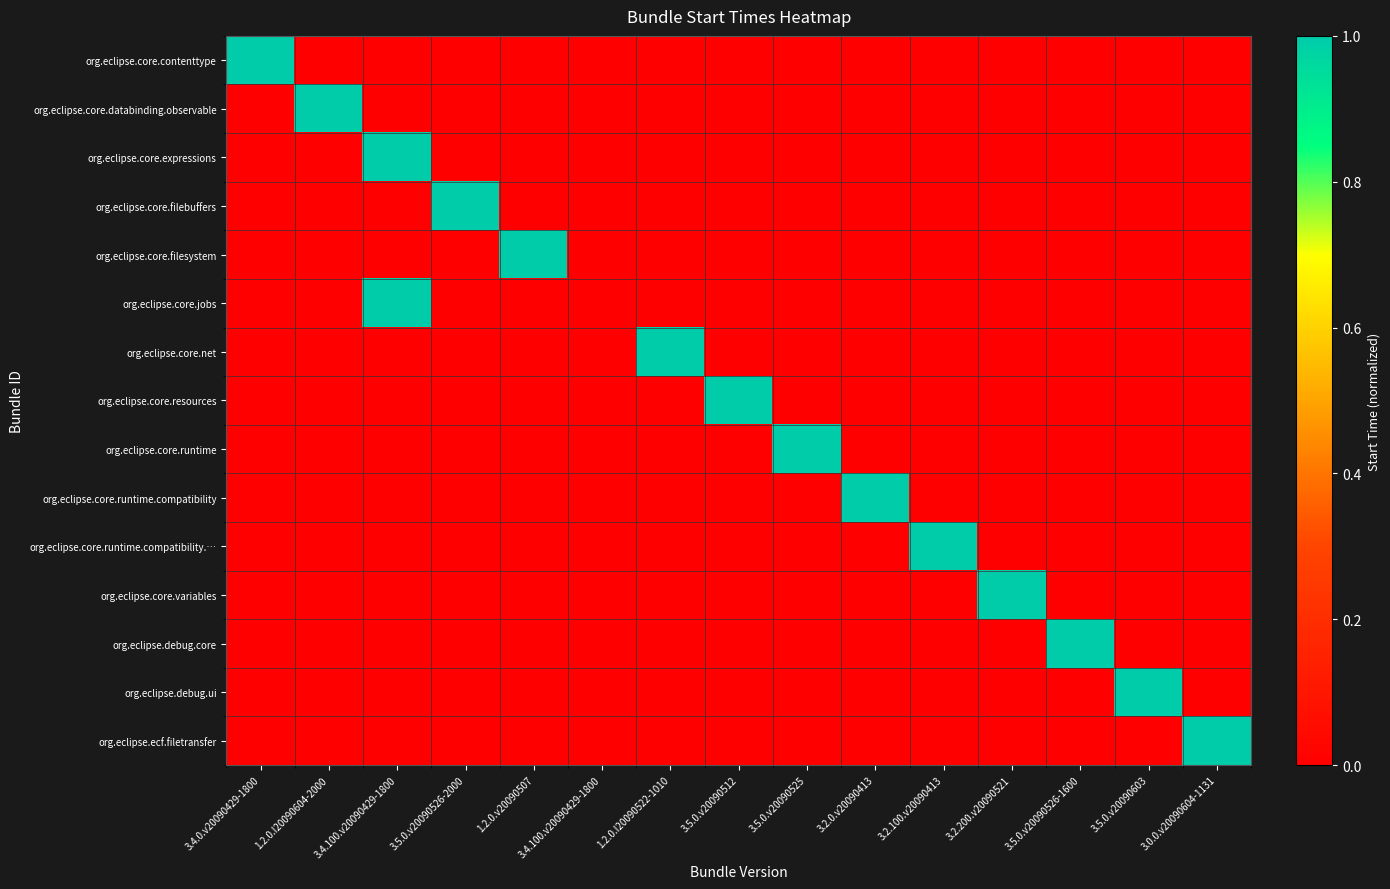

At which category does the chart reach its peak across all series?

3.4.0.v20090429-1800